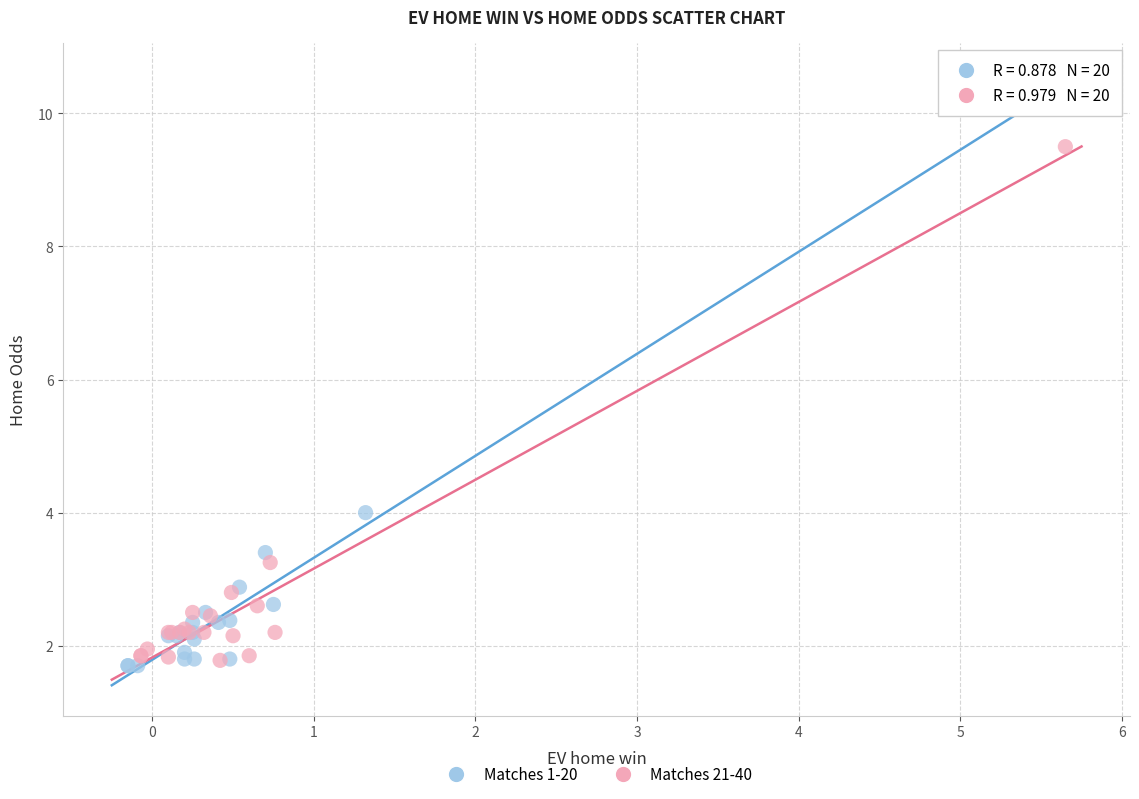

Which series reaches the maximum Y coordinate?

Matches 21-40